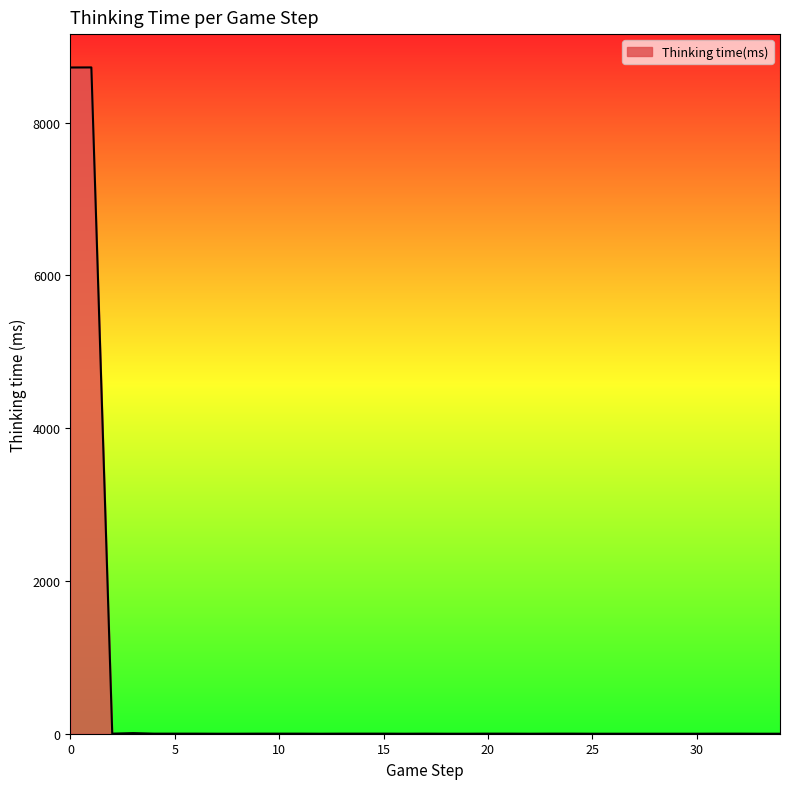

What is the maximum value shown in the chart?

8721